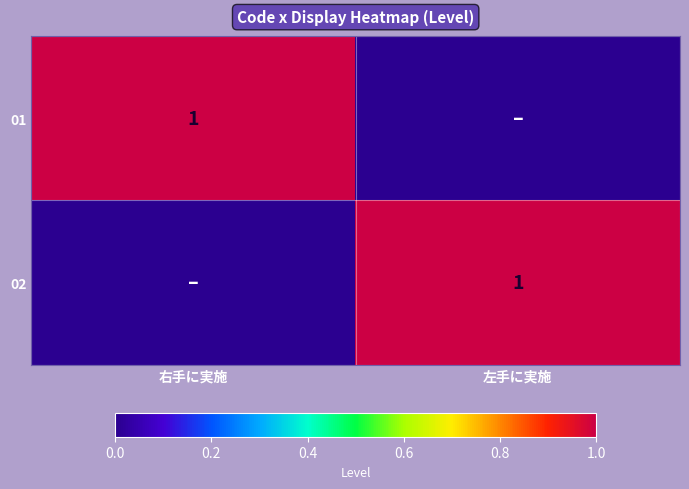

Is it true that 02 equals 1 at 左手に実施?

True